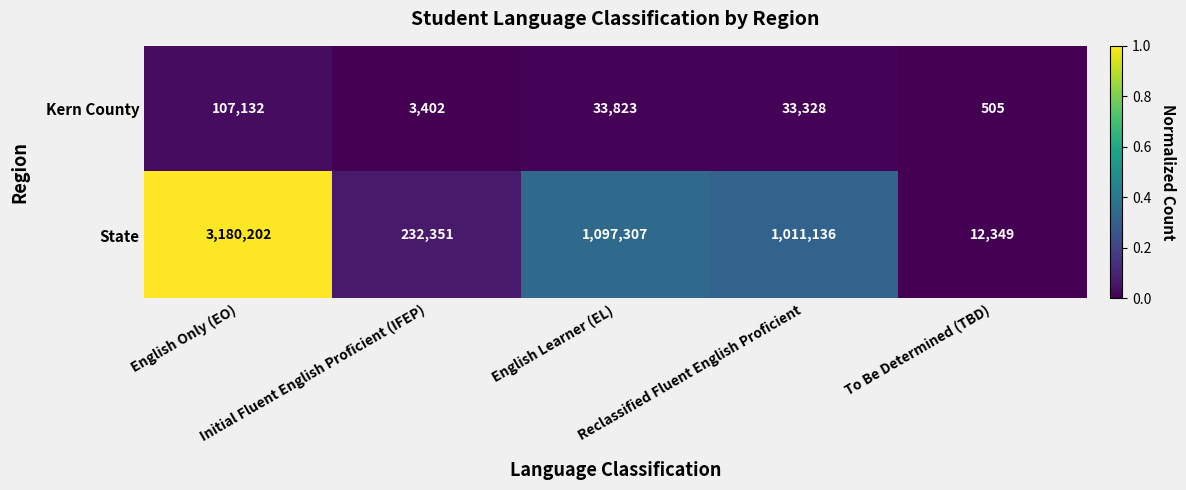

Rank the series by their average value, from highest to lowest.

State, Kern County